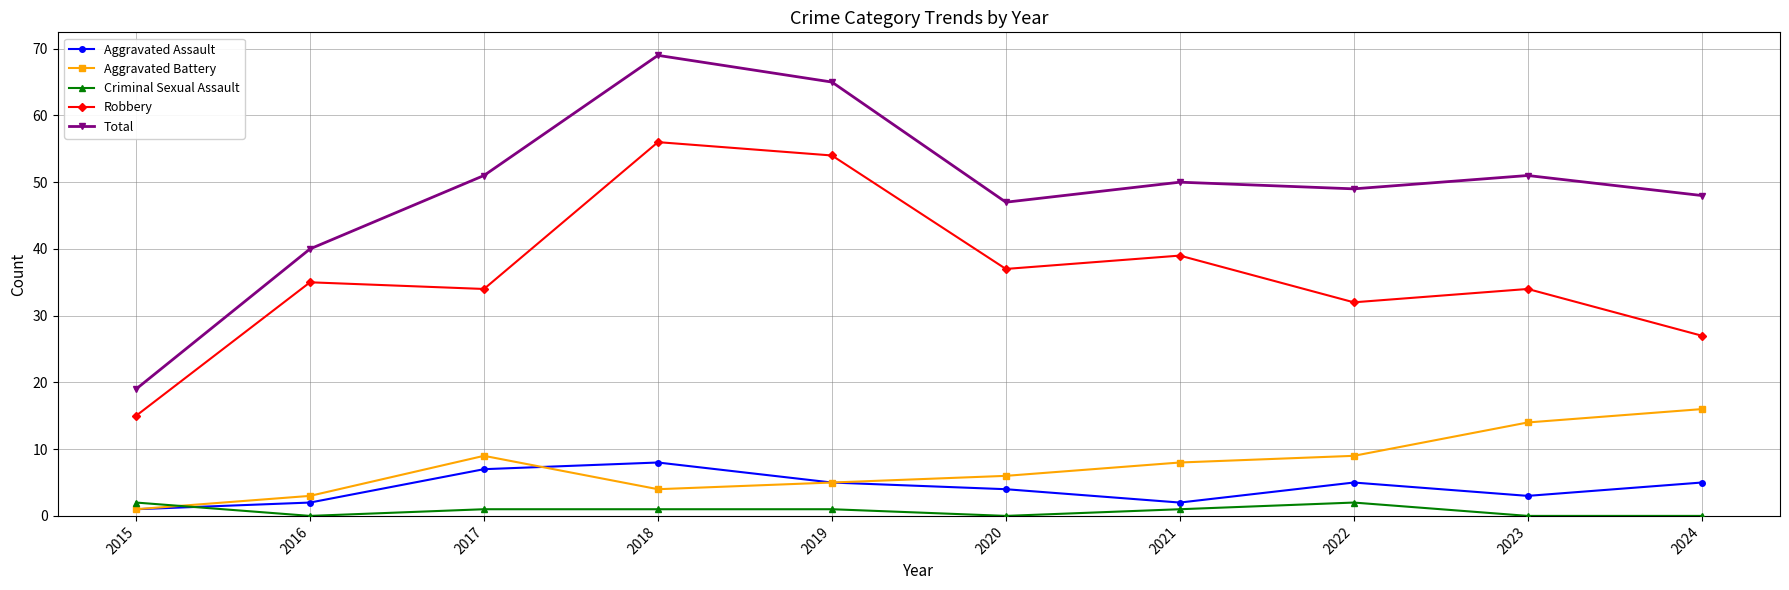

What is the sum of the Total values at 2017 and 2016?

91